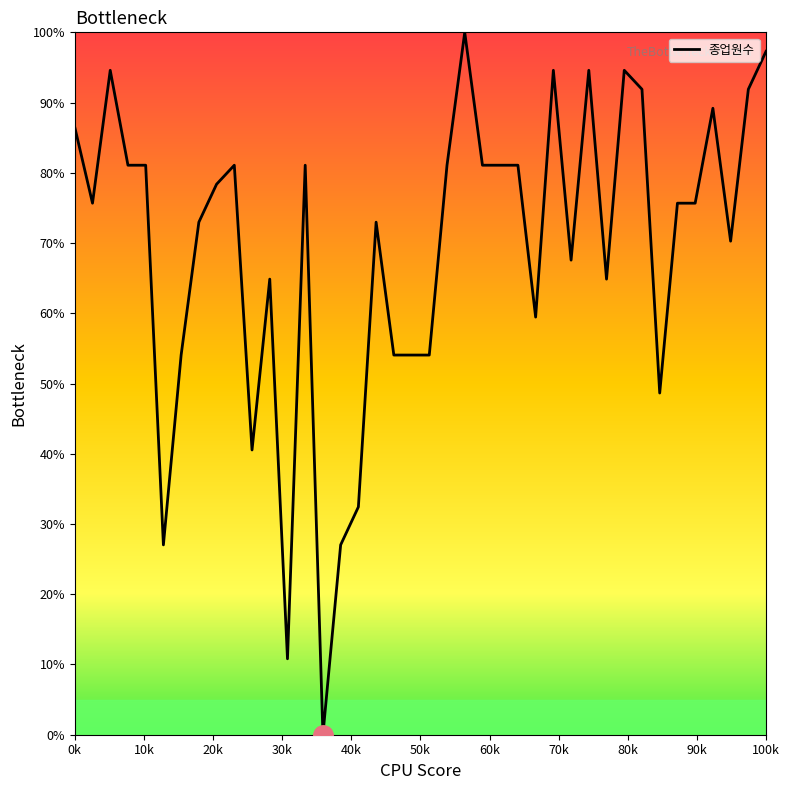

What is the difference between the maximum and minimum values?

100.0